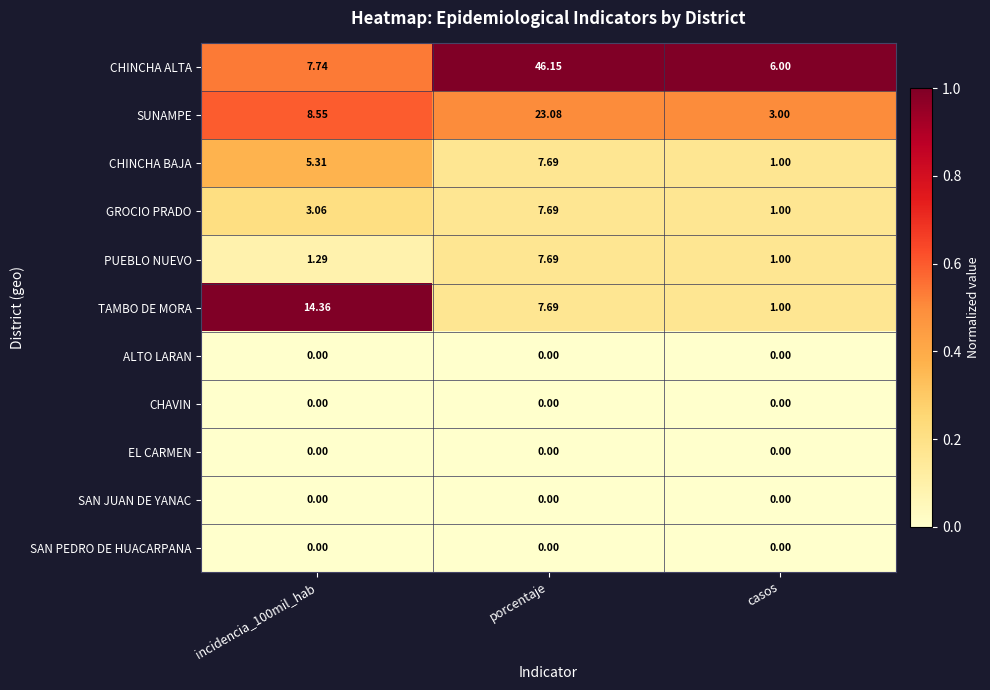

Which series has the largest range (max minus min)?

CHINCHA ALTA